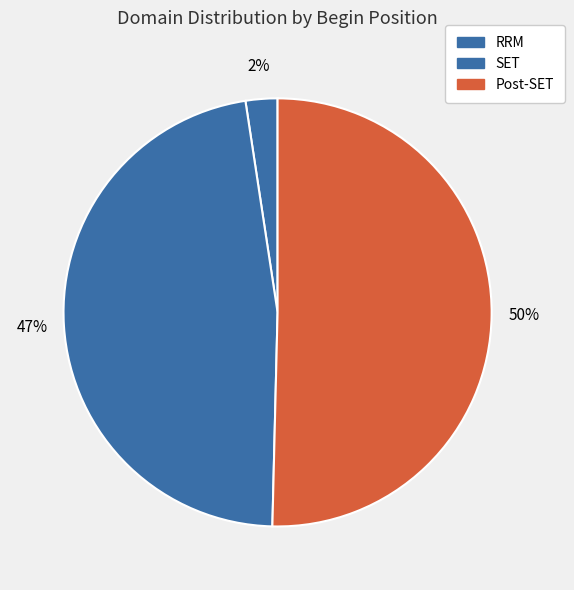

How many segments does this pie chart have?

3